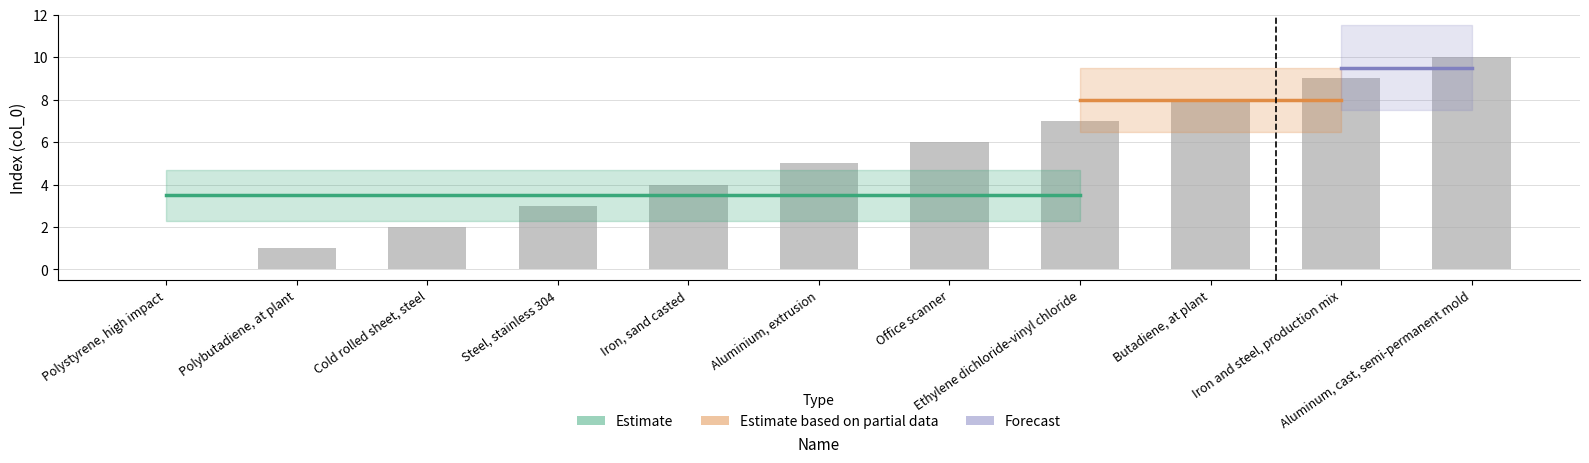

Are the bars grouped side by side (vs. stacked)?

No